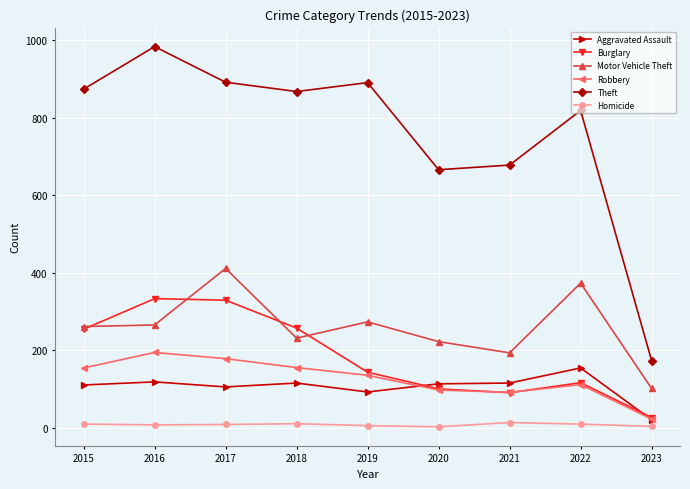

What is the value of the Motor Vehicle Theft point at the 6th from the left?

222